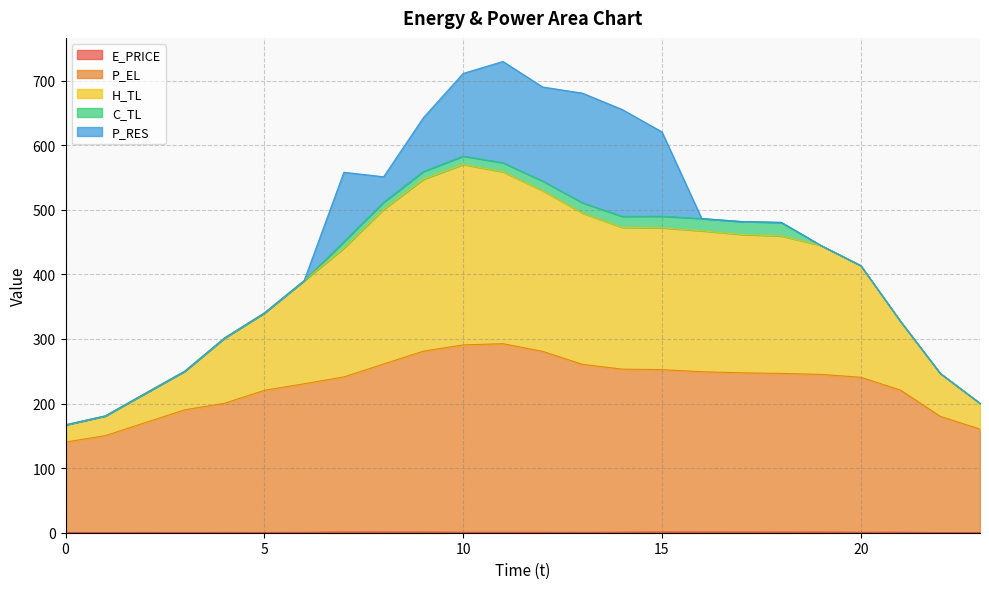

True or false: H_TL and E_PRICE cross at least once.

False